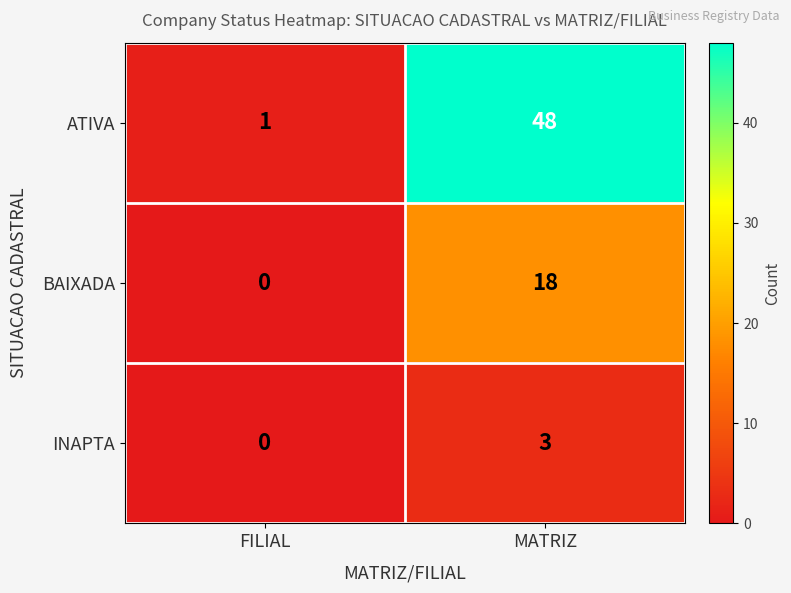

List the labels in order of BAIXADA value, largest first.

MATRIZ, FILIAL